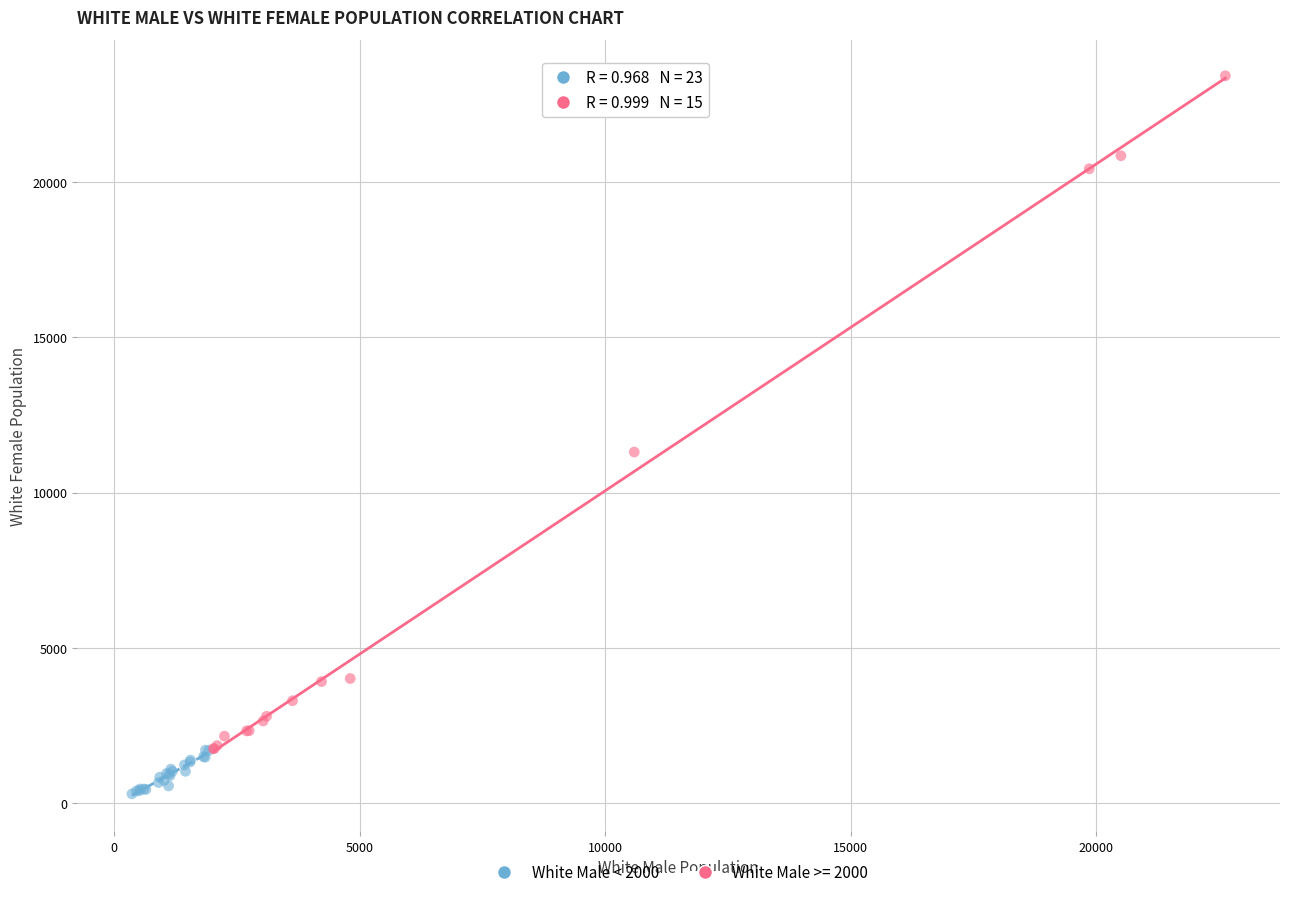

Which series has the widest spread of Y values?

White Male >= 2000